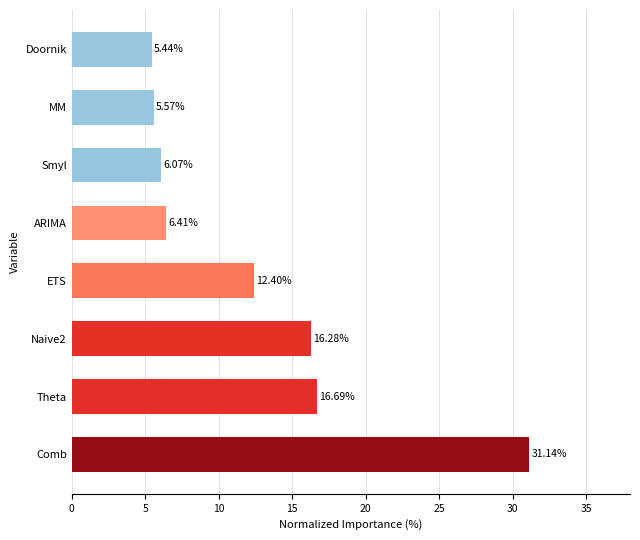

What is the sum of all values?

100.0